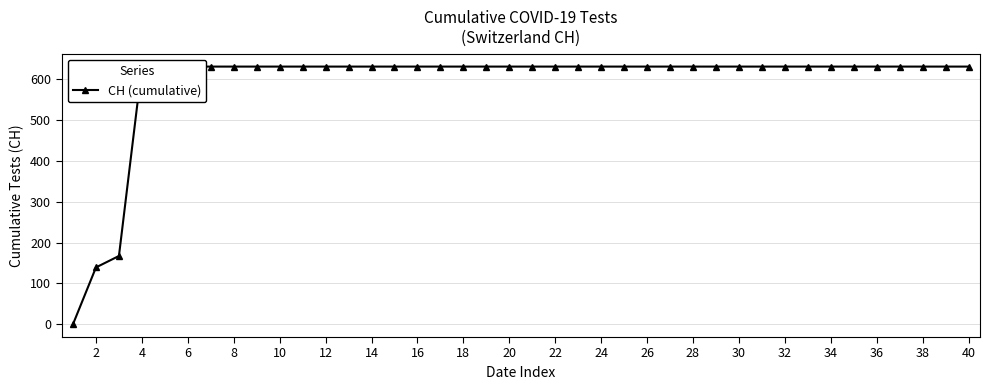

True or false: there are more than 0 points higher than both neighbors.

False